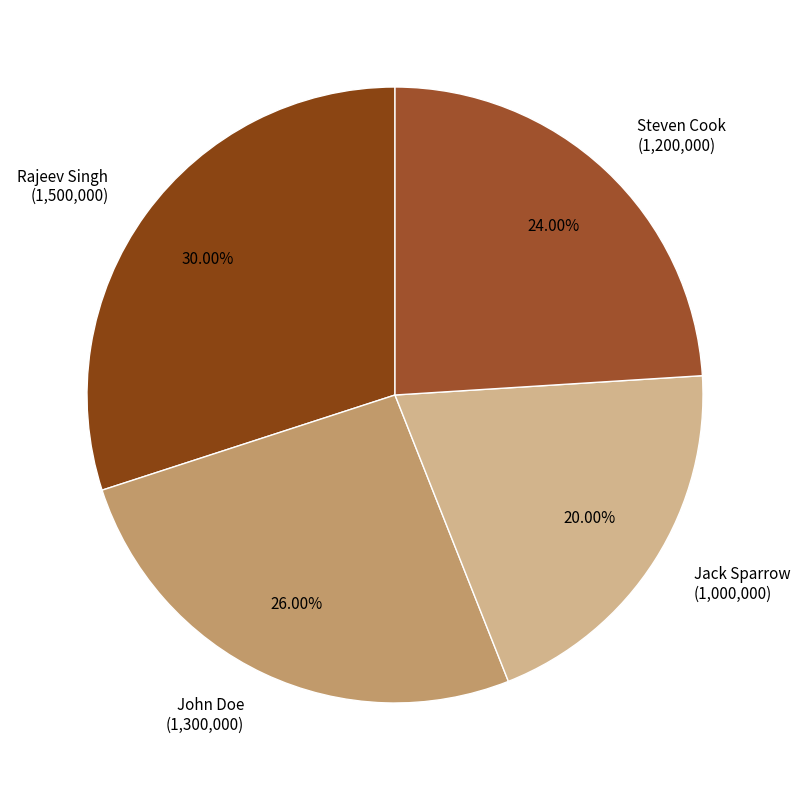

What is the ratio of the value at Rajeev Singh to the value at John Doe?

1.2